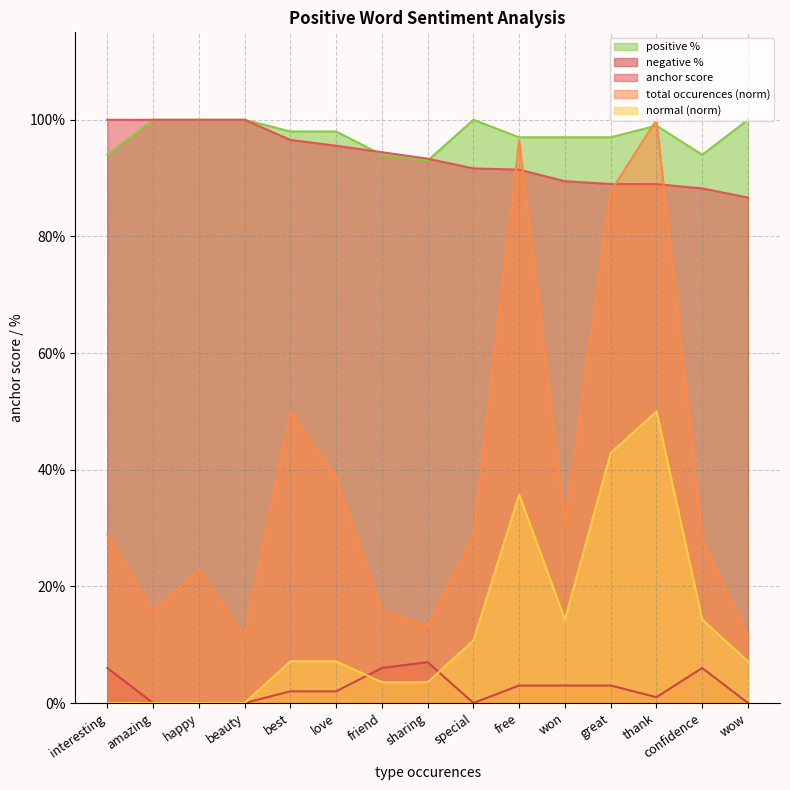

True or false: normal has more than 0 interior local peaks.

True